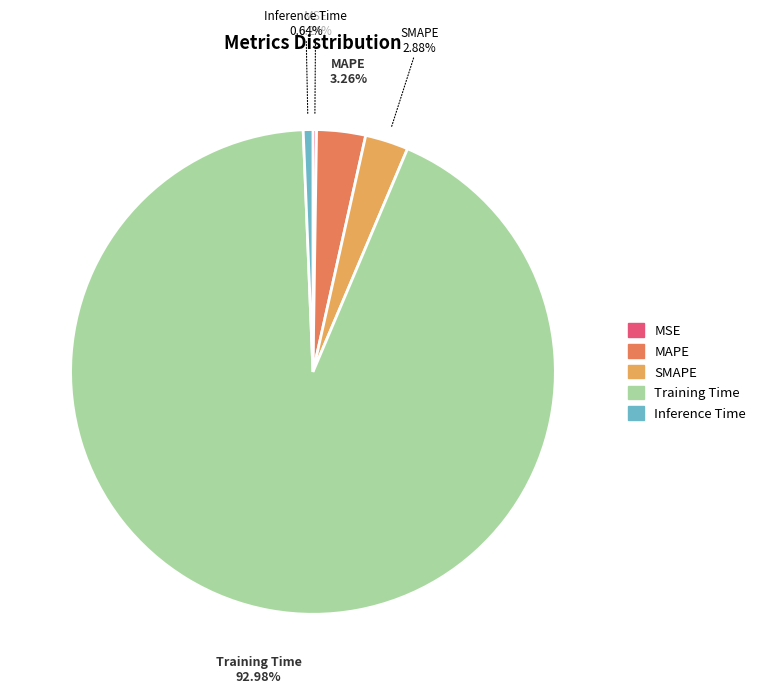

Does Training Time account for over 50% of the chart?

Yes